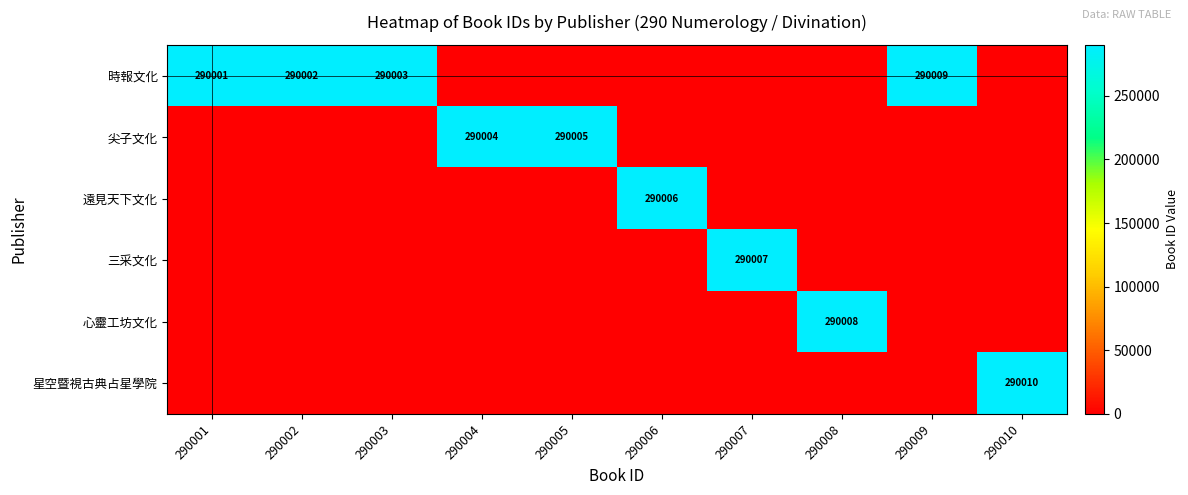

At how many categories does at least one series exceed 90856?

10